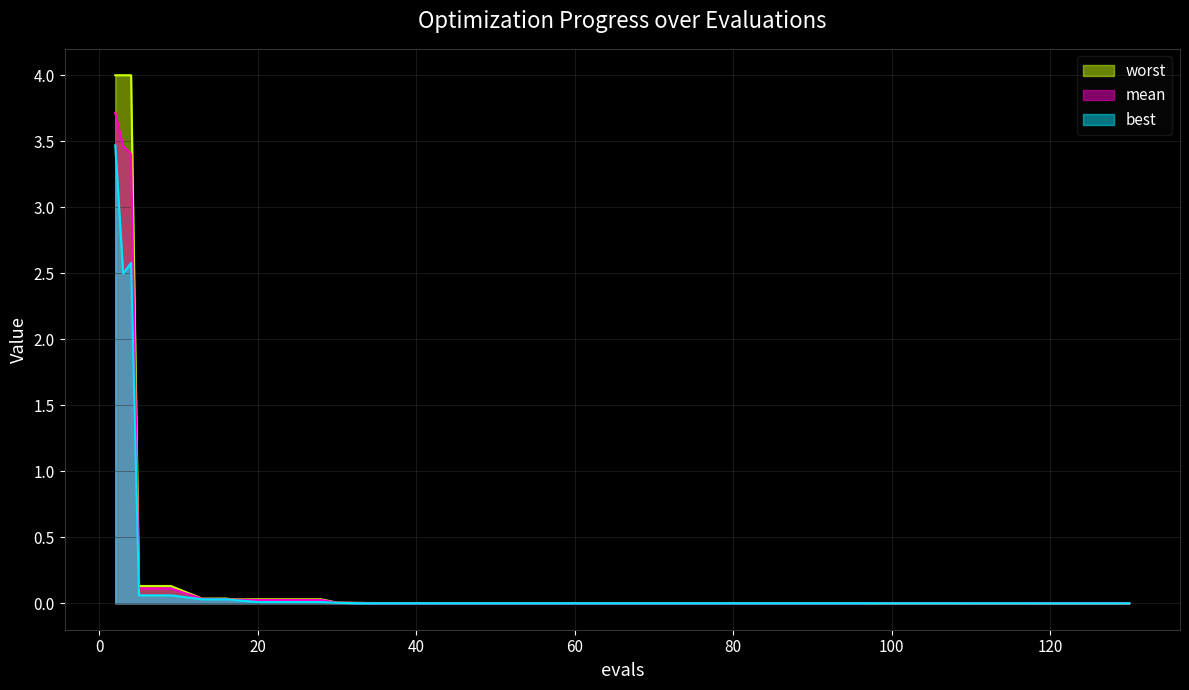

Where is worst nearest to the value 2?

5